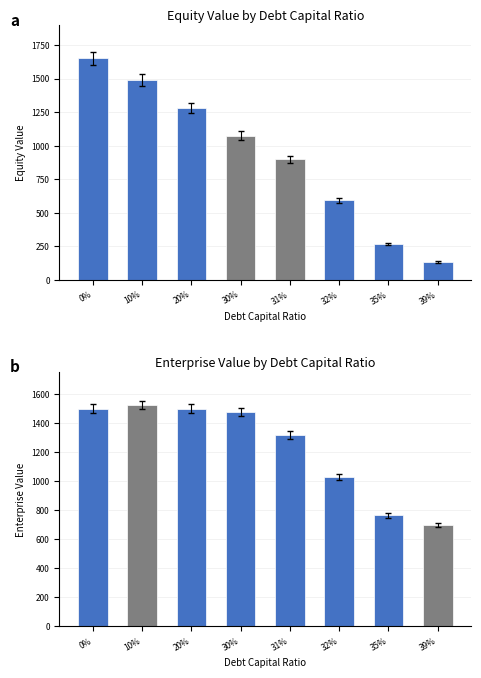

Between 31% and 39%, which is larger?

31%